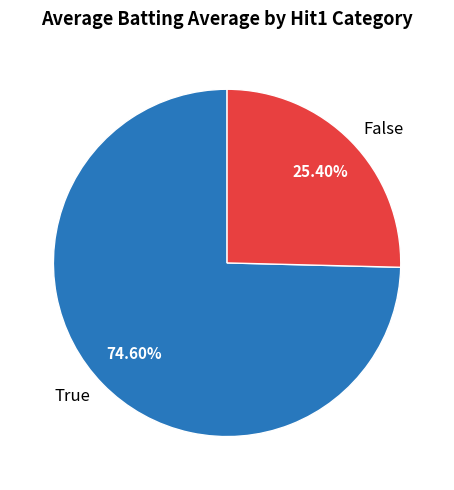

What is the largest slice in the pie chart?

True